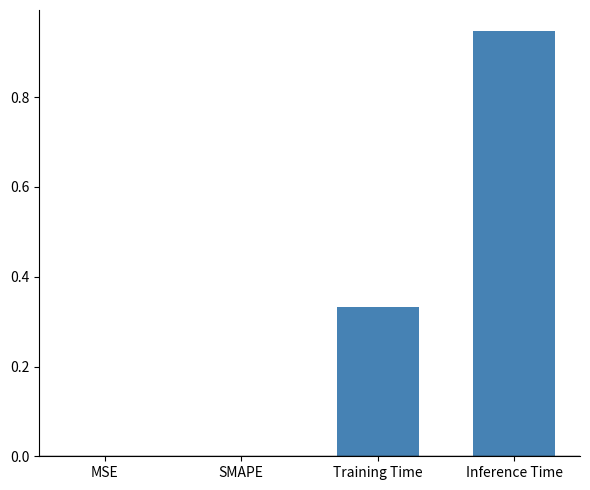

Are the bars horizontal?

No